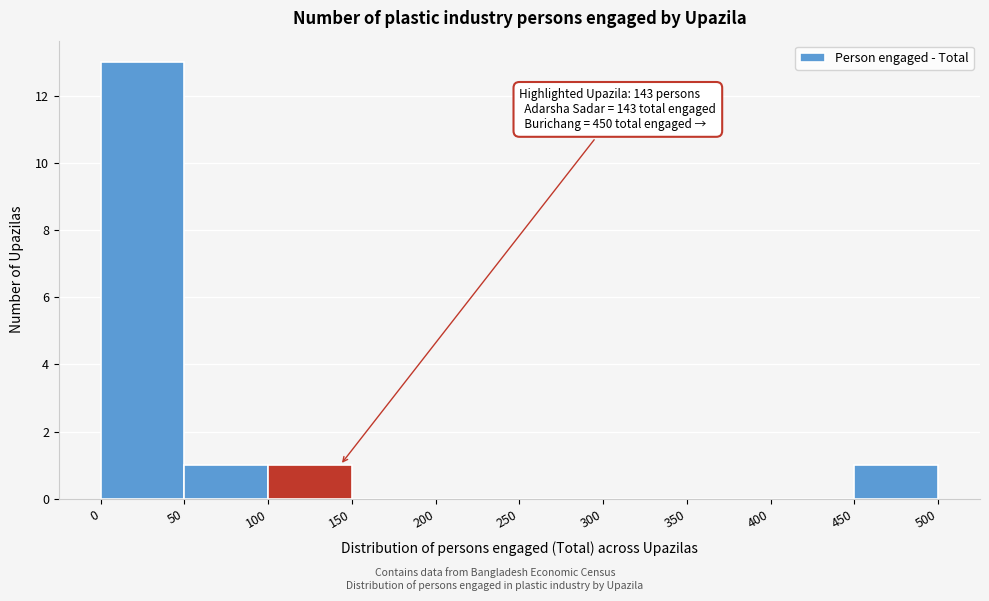

Which range on the x-axis has the tallest bar?

0 to 50